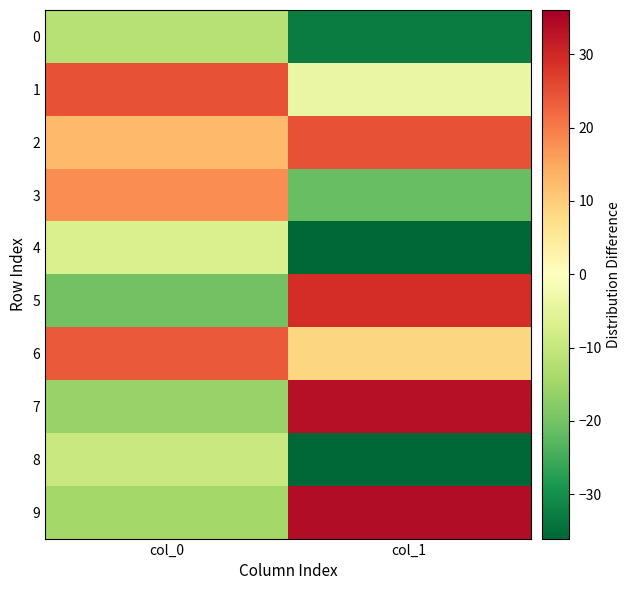

What is the spread (max minus min) of values at col_0?

44.7